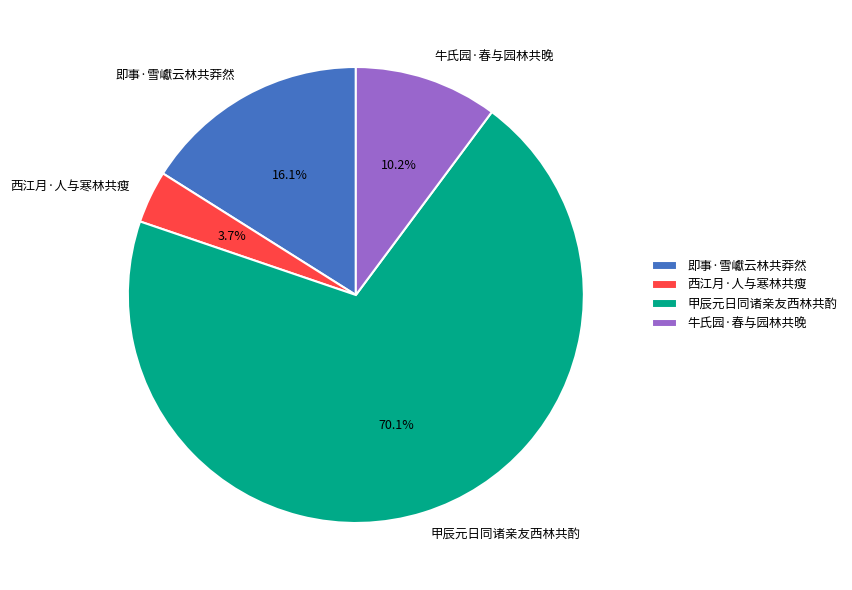

How many segments does this pie chart have?

4